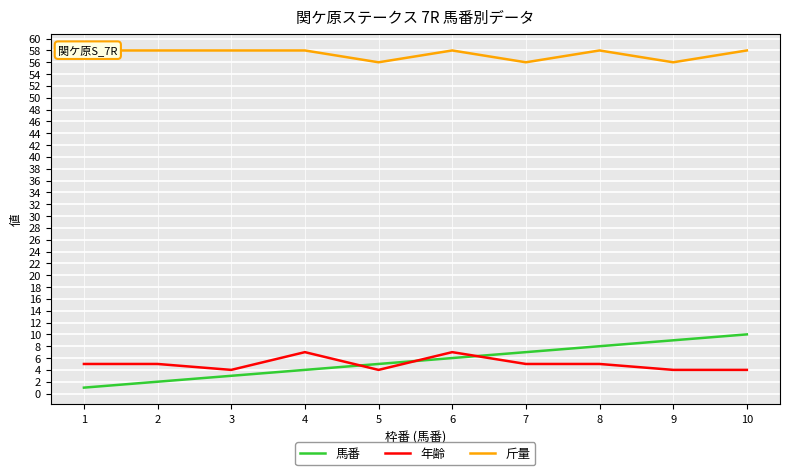

At 10, list the series in order from largest to smallest.

斤量, 馬番, 年齢